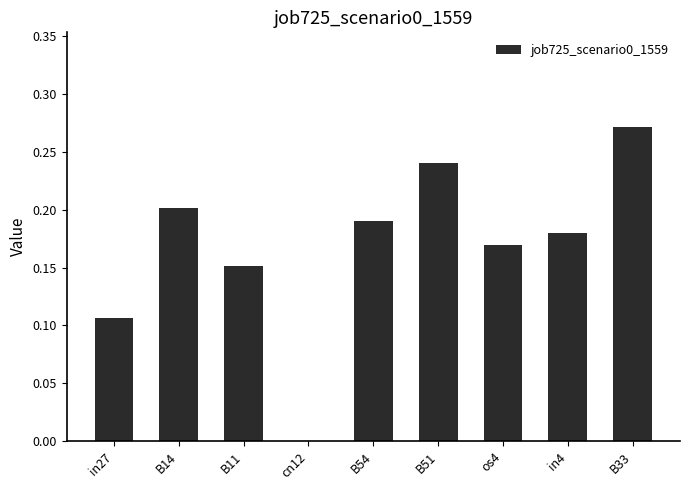

Count the values in the range 0 to 1.

9